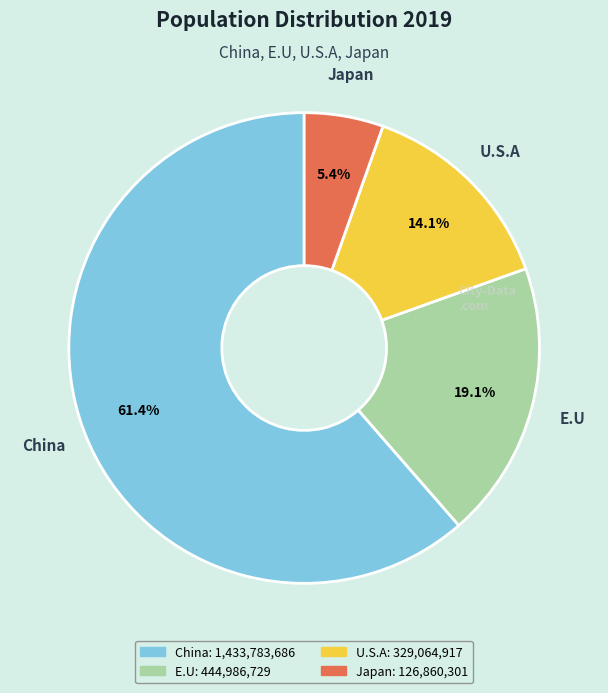

What portion of the pie excludes China?

38.6%